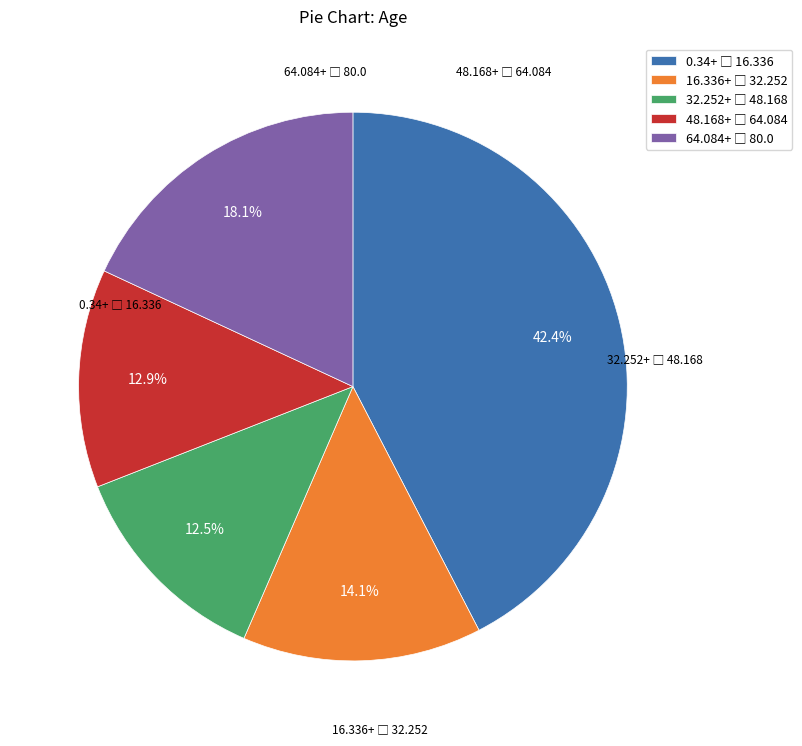

Is there a majority slice in this chart?

No